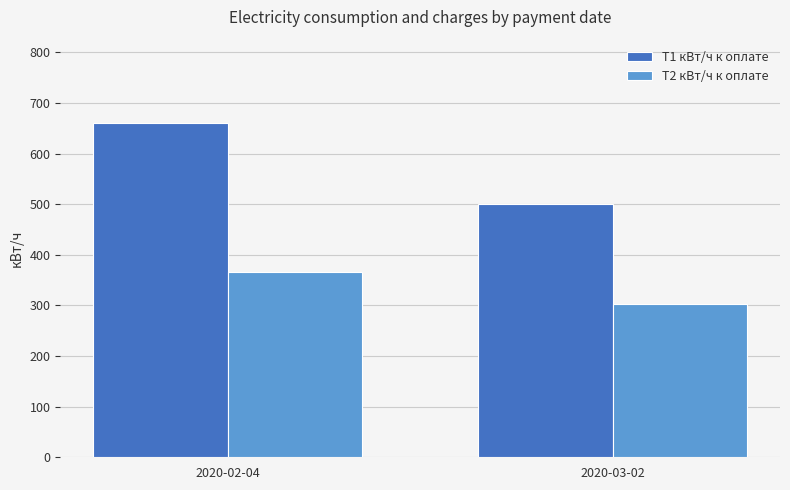

What is the average value of the T1 кВт/ч к оплате series?

580